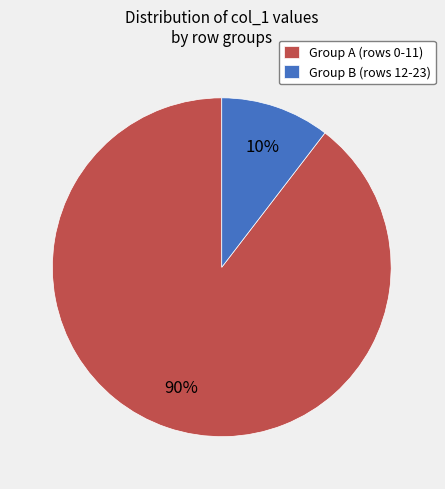

How many slices are in this pie chart?

2